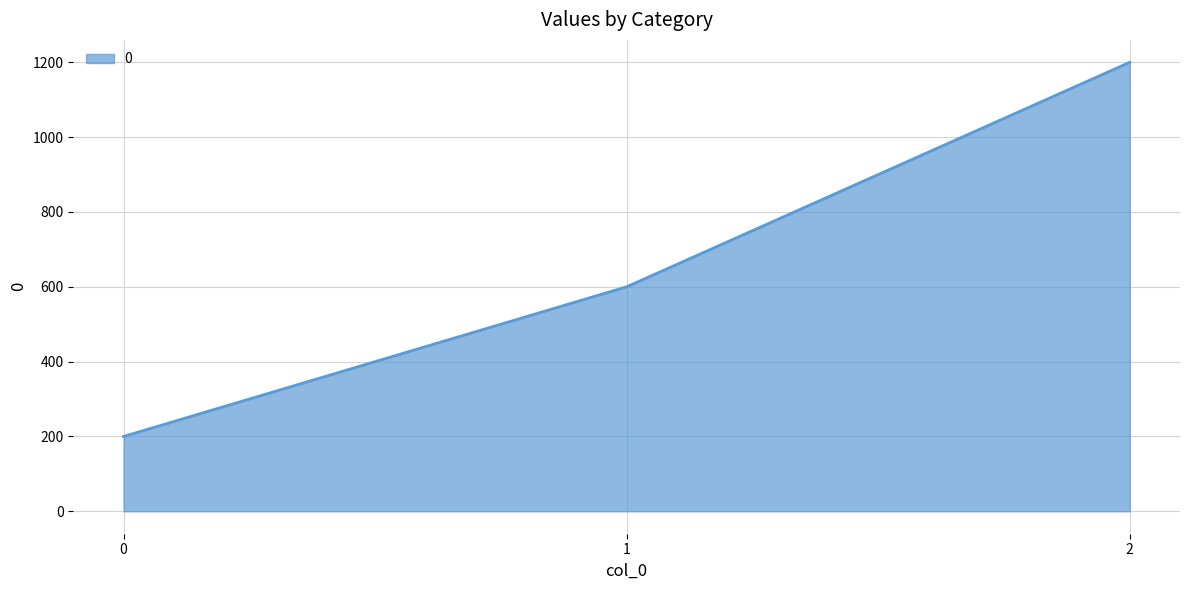

What is the average value?

667